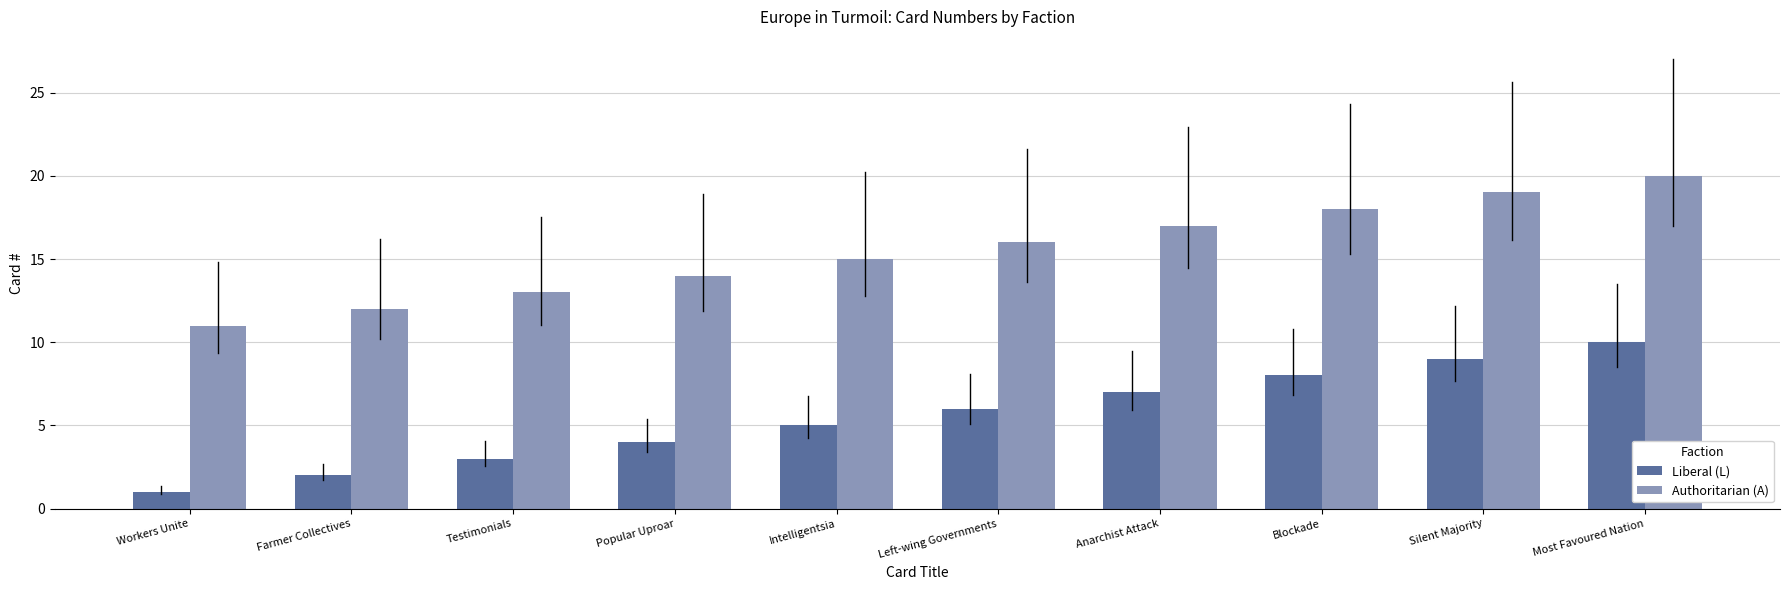

What is the difference between the highest and lowest values at Testimonials?

10